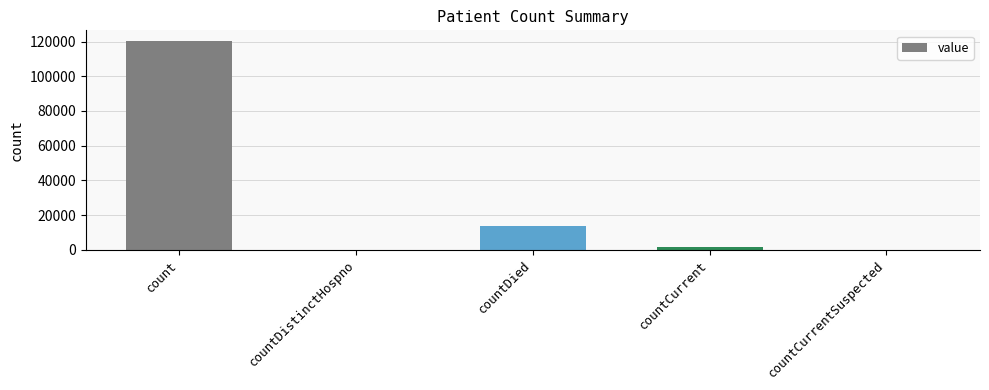

At which category does the chart reach its peak across all series?

count